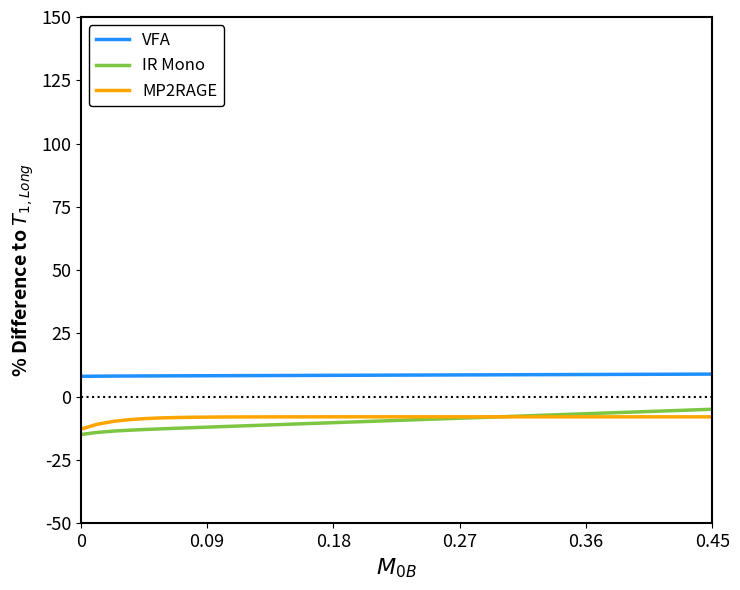

True or false: VFA and IR Mono intersect in this chart.

False